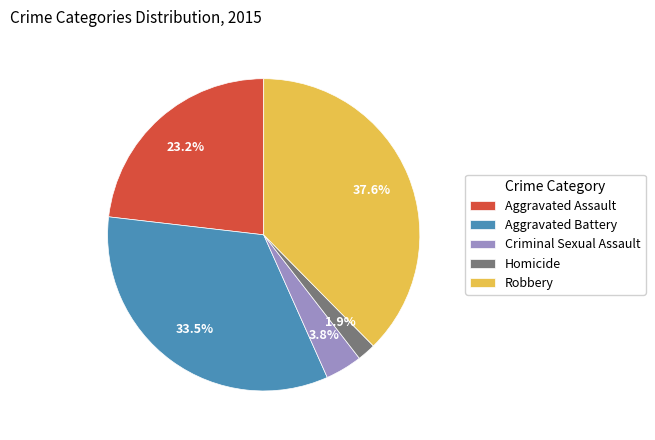

What percentage do Aggravated Battery and Homicide together represent?

35.4%